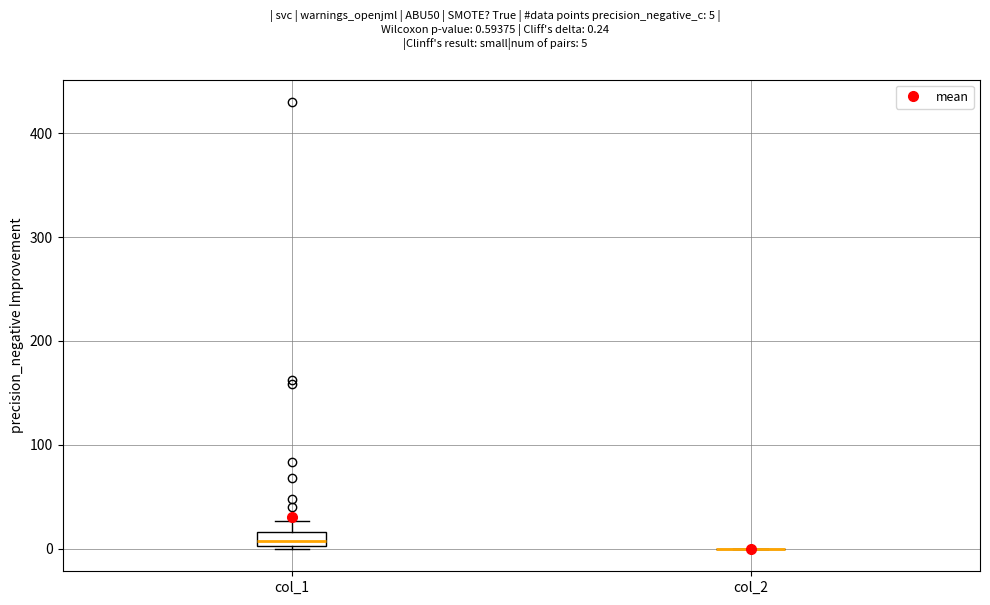

Which box is the tallest, from its lower edge to its upper edge?

col_1